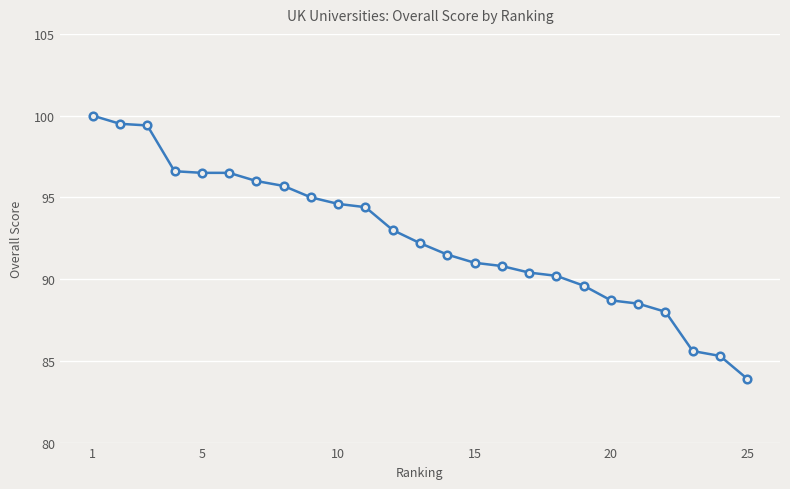

What is the greatest value displayed?

100.0